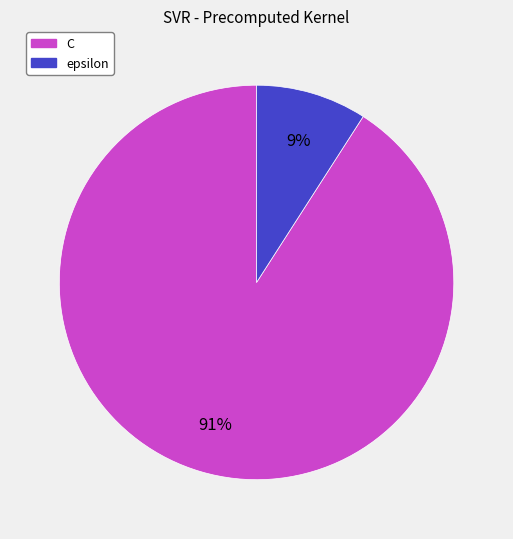

Rank the categories by value from highest to lowest.

C, epsilon